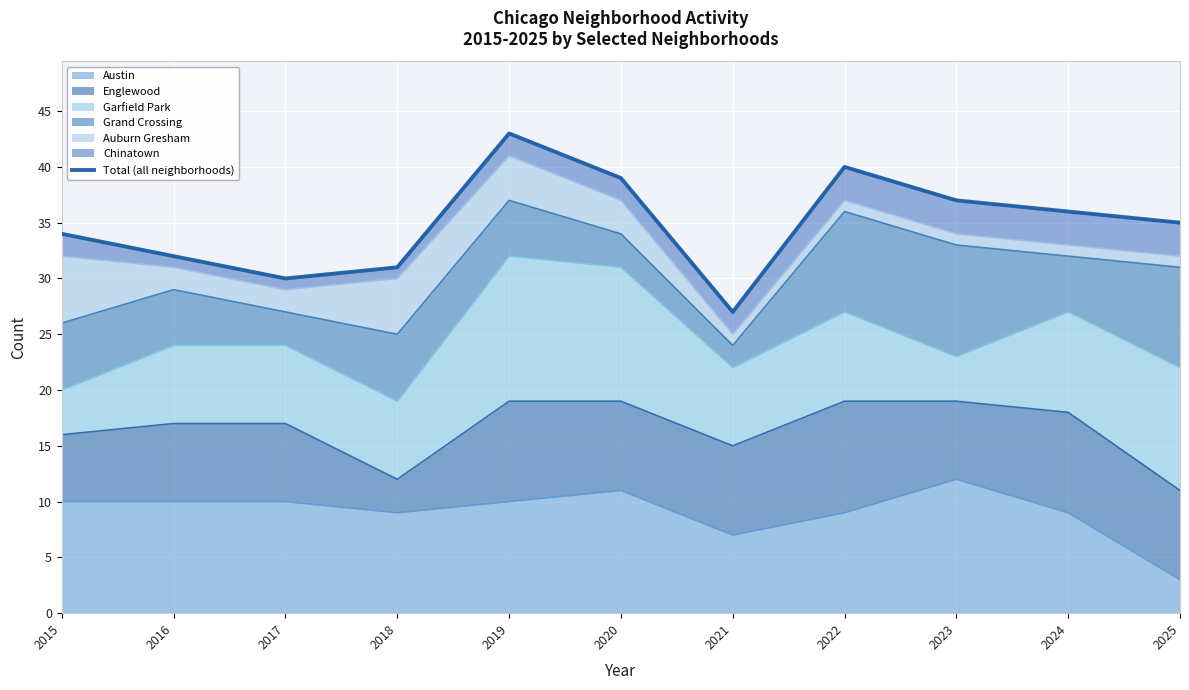

What is the difference between the maximum and minimum values?

16